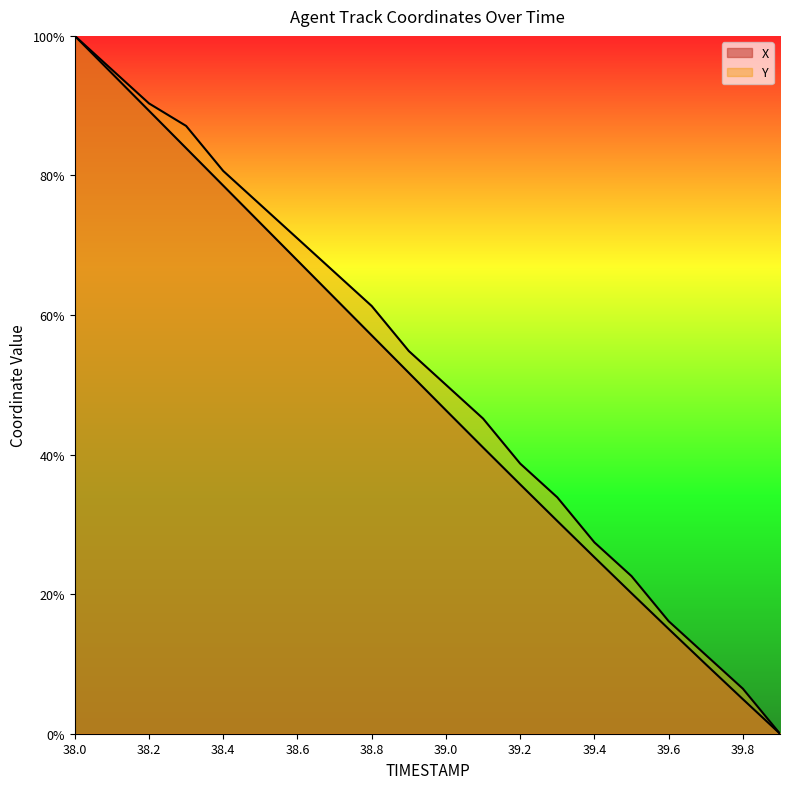

Rank the categories by Y value from highest to lowest.

38.0, 38.1, 38.2, 38.3, 38.4, 38.5, 38.6, 38.7, 38.8, 38.9, 39.0, 39.1, 39.2, 39.3, 39.4, 39.5, 39.6, 39.7, 39.8, 39.9